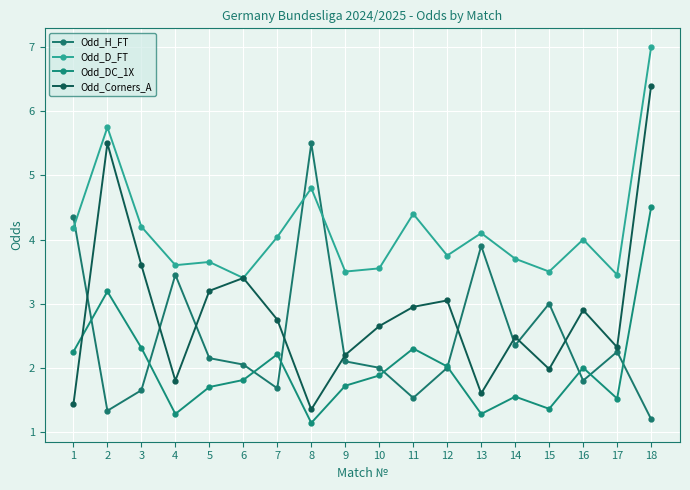

How many distinct data groups are displayed?

4